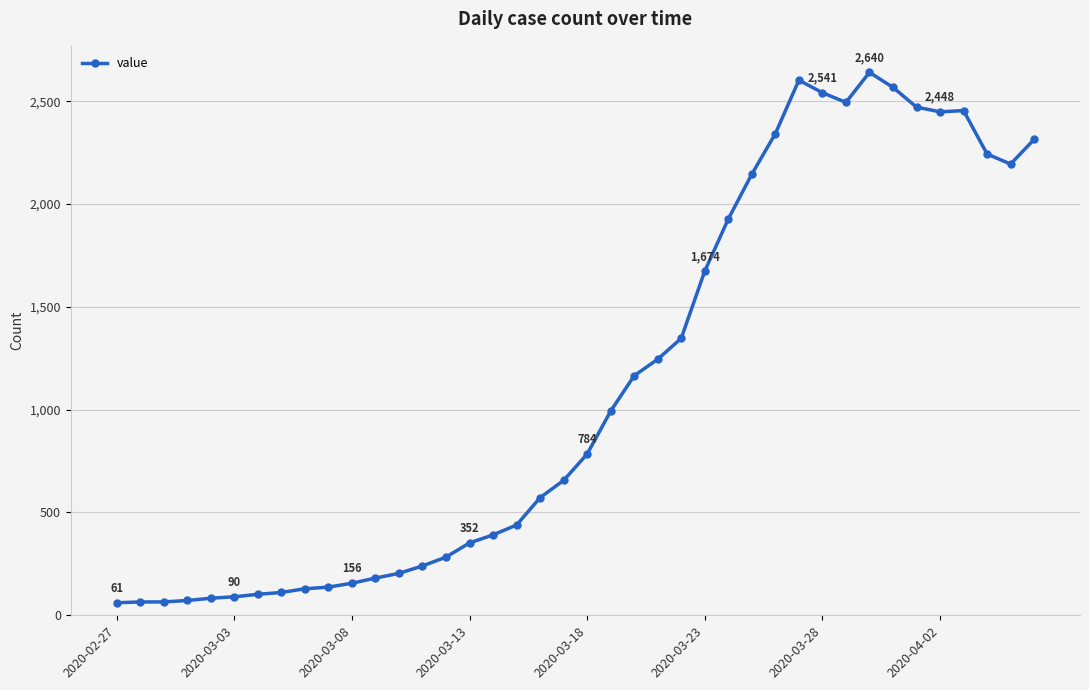

What is the minimum value shown in the chart?

61